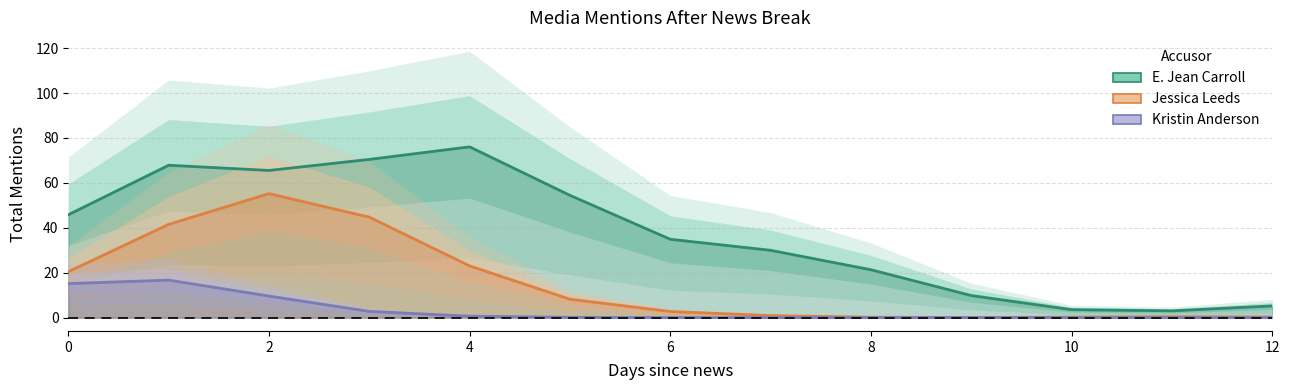

How many interior local peaks does the E. Jean Carroll series have?

2